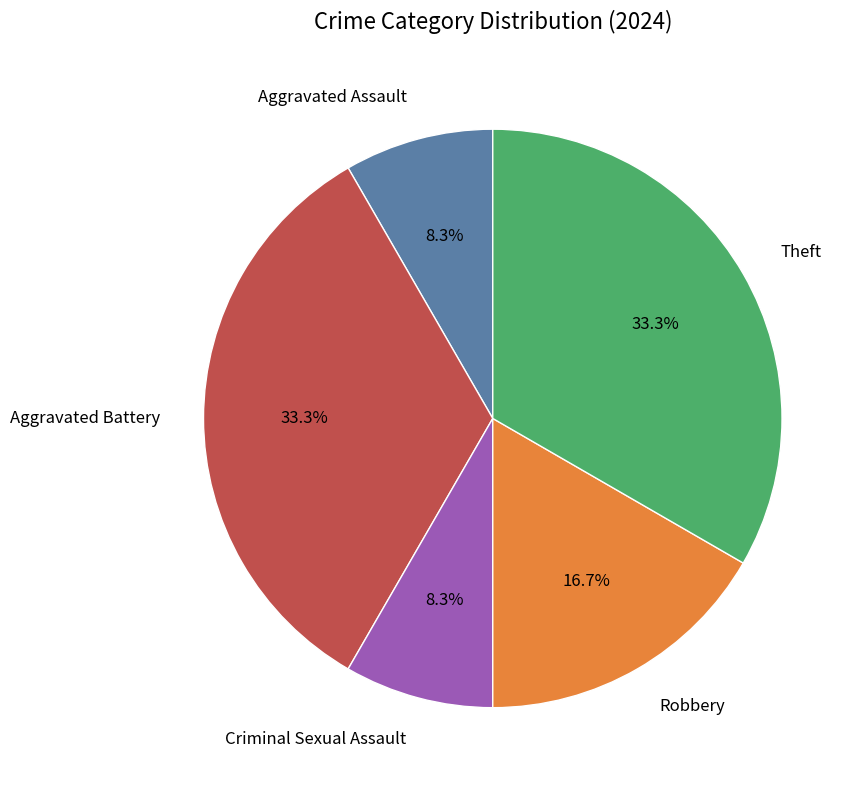

Is there a majority slice in this chart?

No